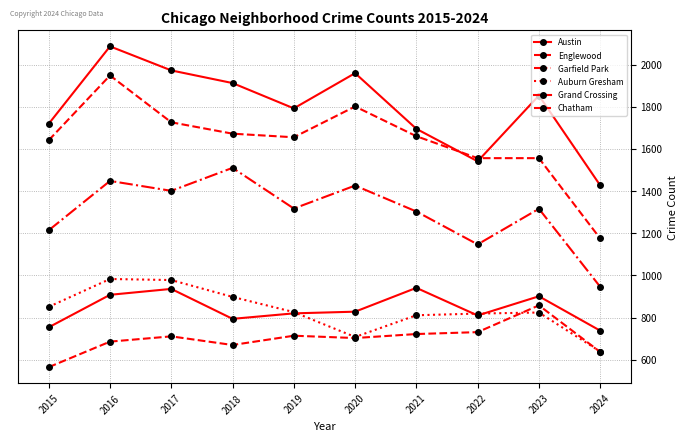

Is the value of Garfield Park at 2022 greater than the value of Englewood at 2021?

No